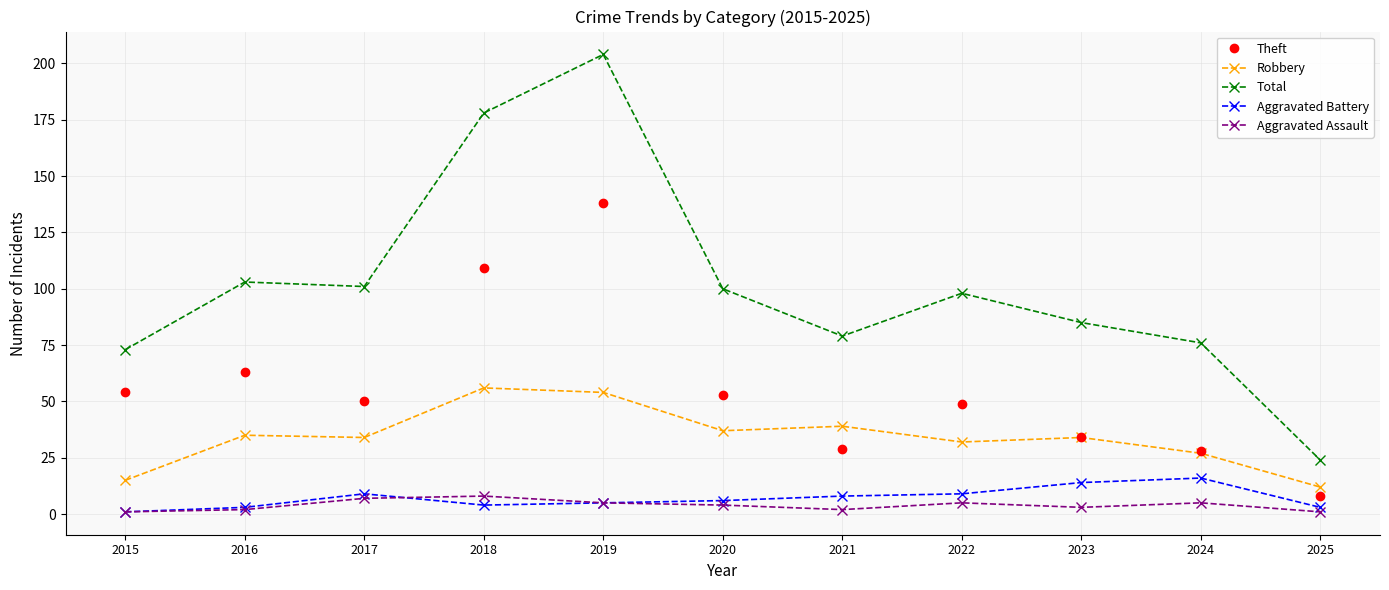

Between 2015 and 2020, which series saw the biggest shift?

Total